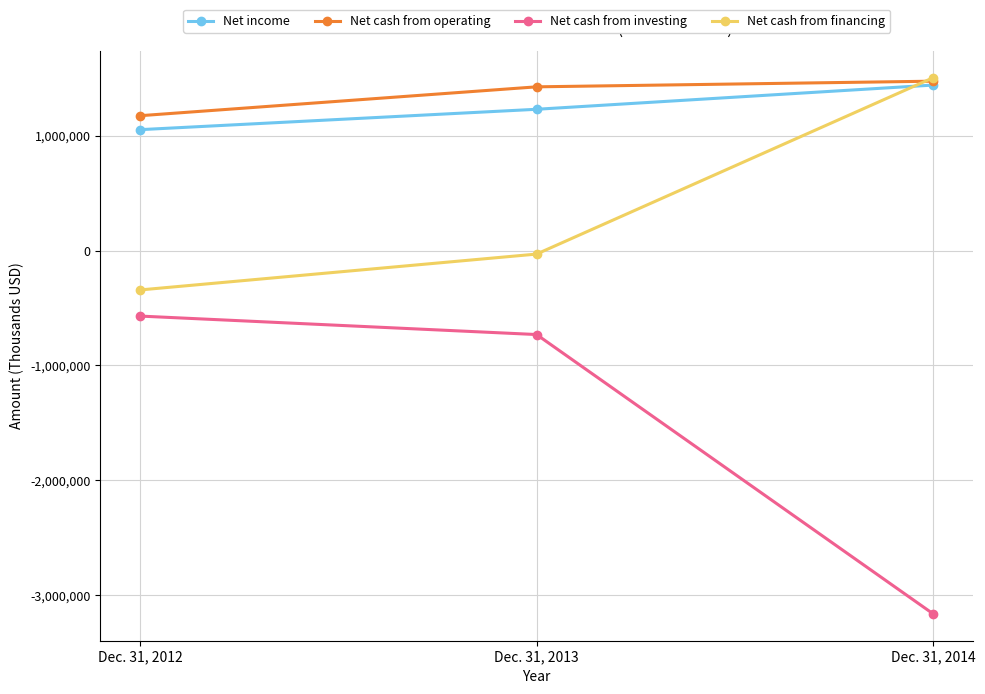

Which category has the lowest value in the Net cash from investing series?

Dec. 31, 2014